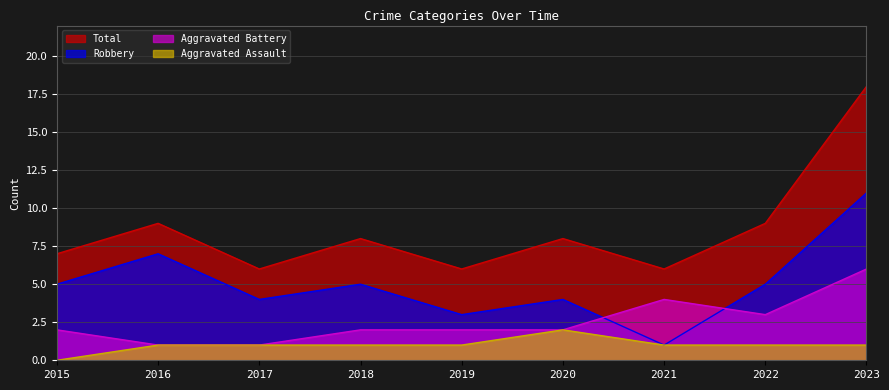

True or false: Aggravated Assault has more than 2 points higher than both neighbors.

False